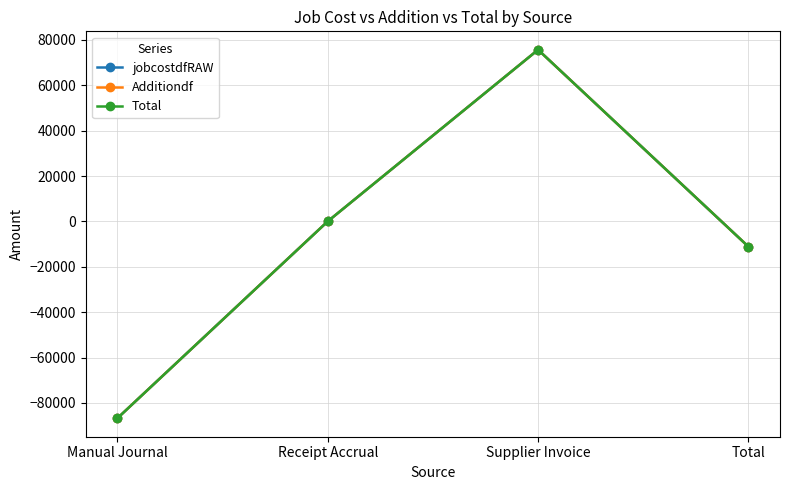

At which label does jobcostdfRAW reach its peak?

Supplier Invoice